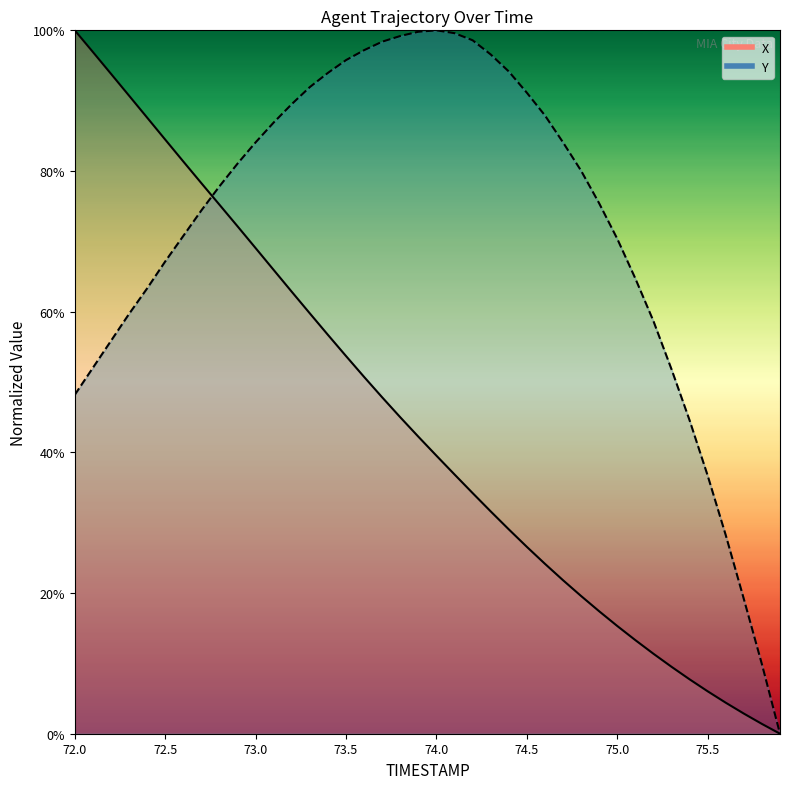

Is it true that X equals 84.5 at 72.5?

True